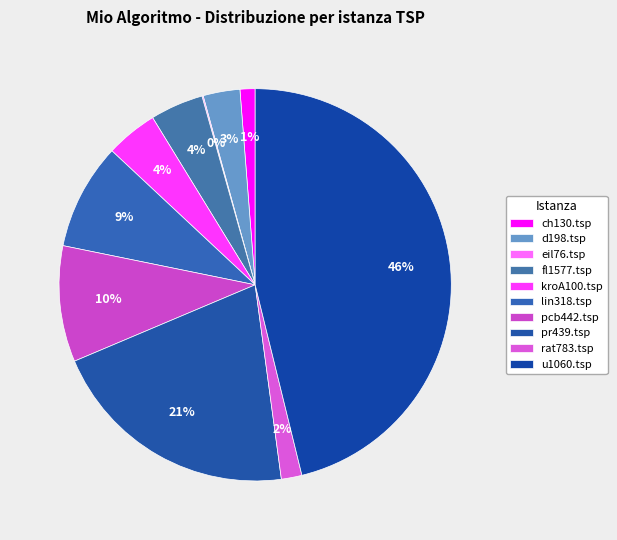

Is d198.tsp the majority of the pie?

No